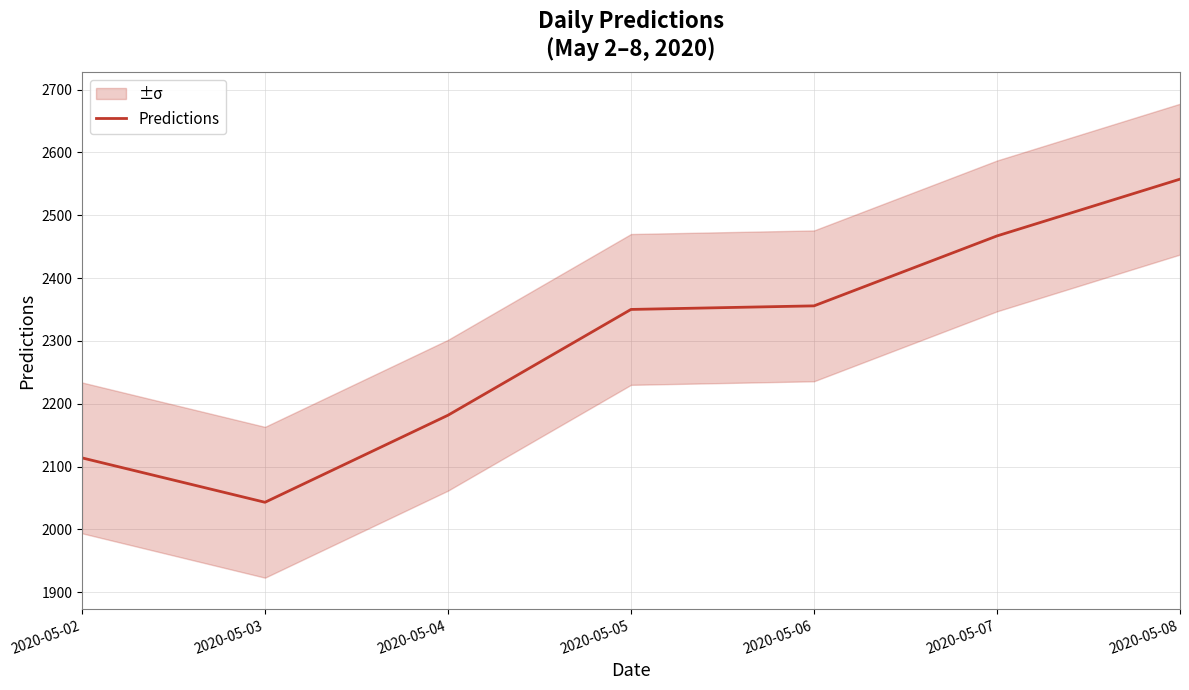

Approximately how many times larger is the value at 2020-05-04 compared to 2020-05-05?

0.9